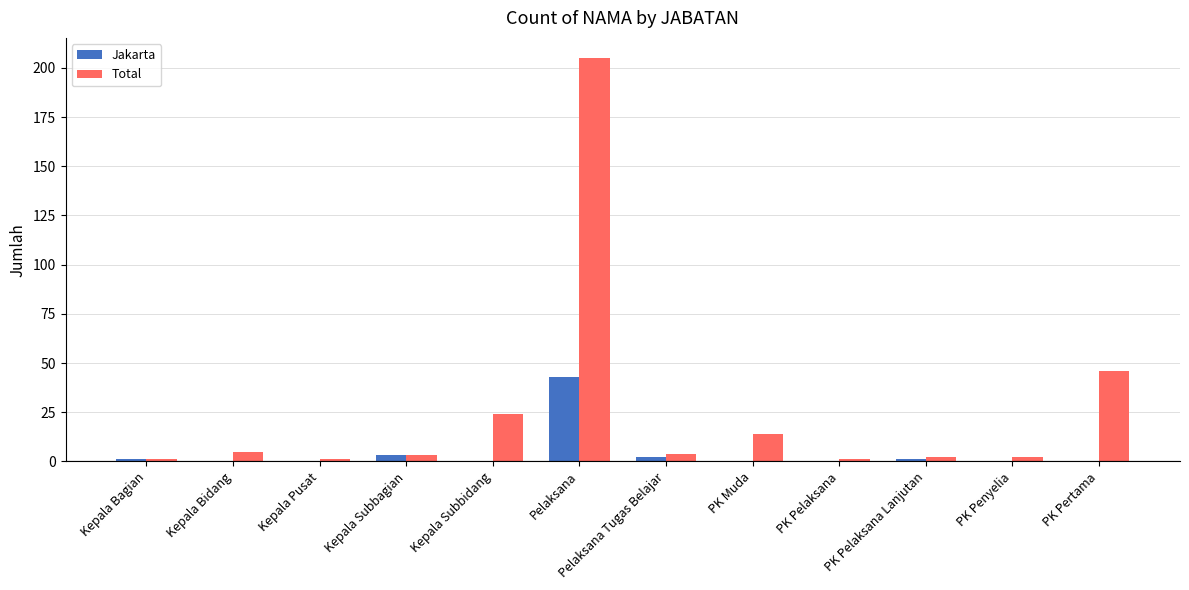

What is the sum of all Jakarta values?

50